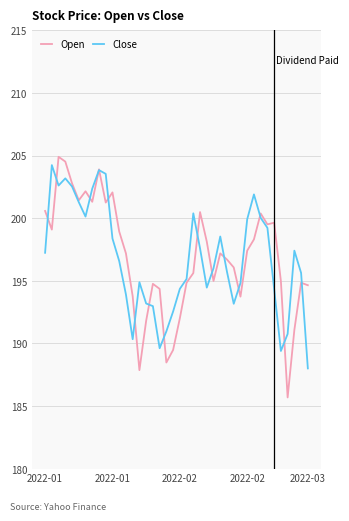

How many lines are shown in the chart?

2